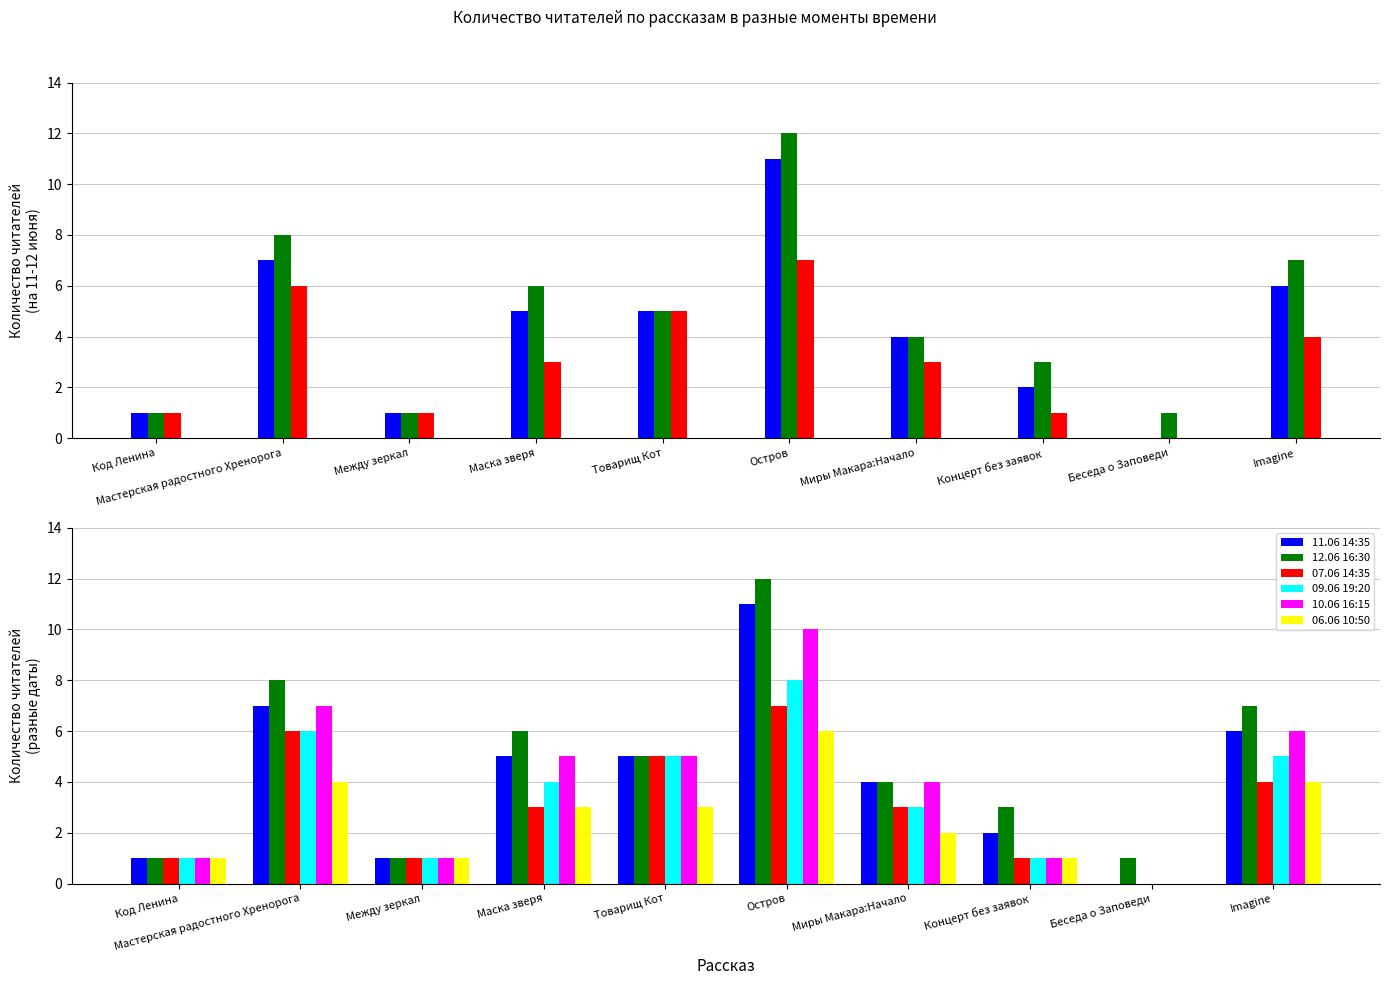

Which series has the largest range (max minus min)?

11.06 14:35